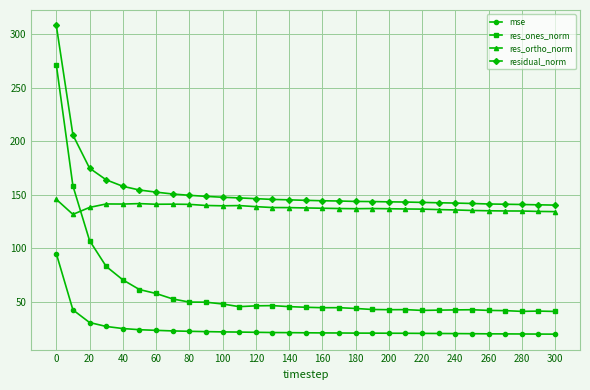

List the series in order of their peak value, highest first.

residual_norm, res_ones_norm, res_ortho_norm, mse